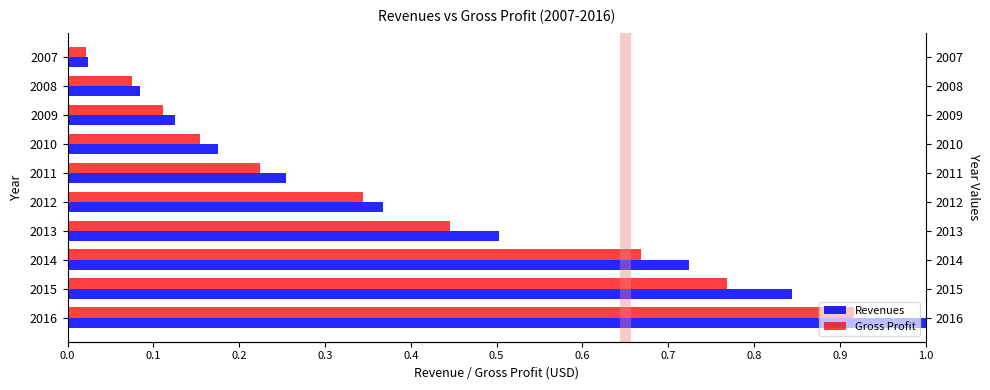

Rank the series at 2014 from highest to lowest value.

Revenues, Gross Profit